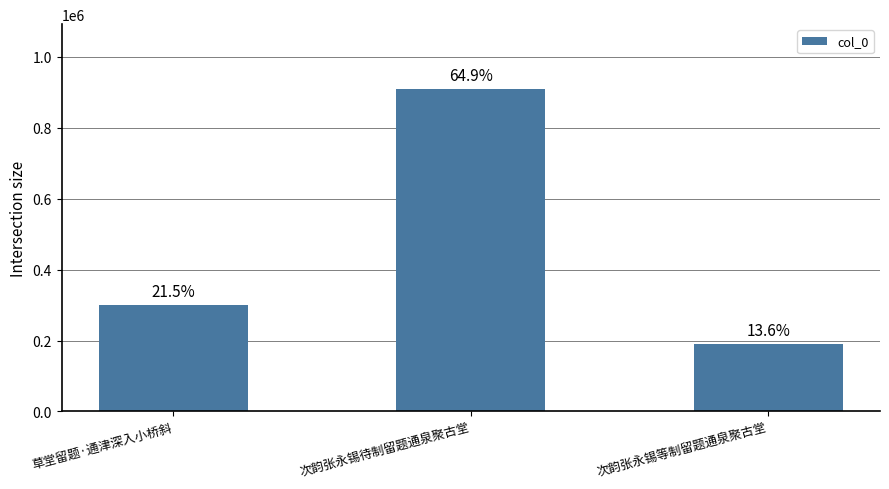

Rank the categories by value from lowest to highest.

次韵张永锡等制留题通泉聚古堂, 草堂留题·通津深入小桥斜, 次韵张永锡待制留题通泉聚古堂